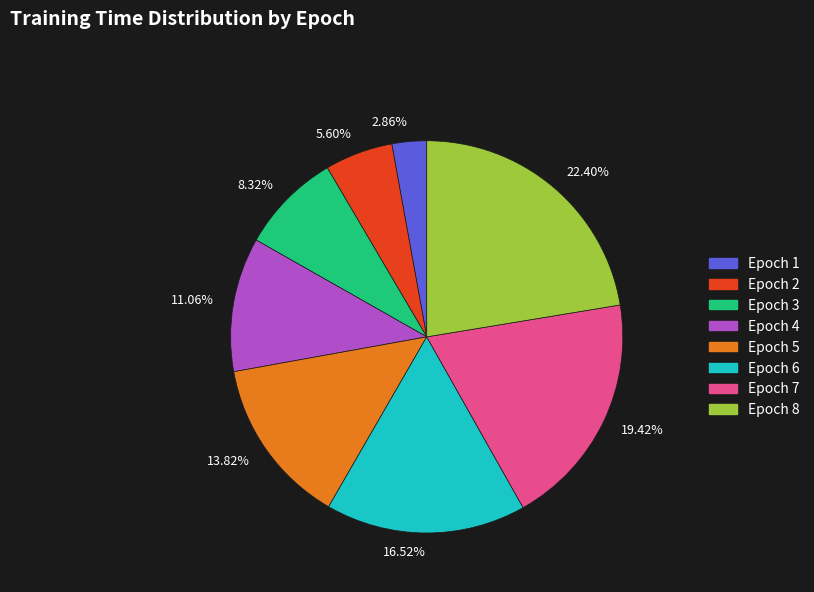

How many segments does this pie chart have?

8